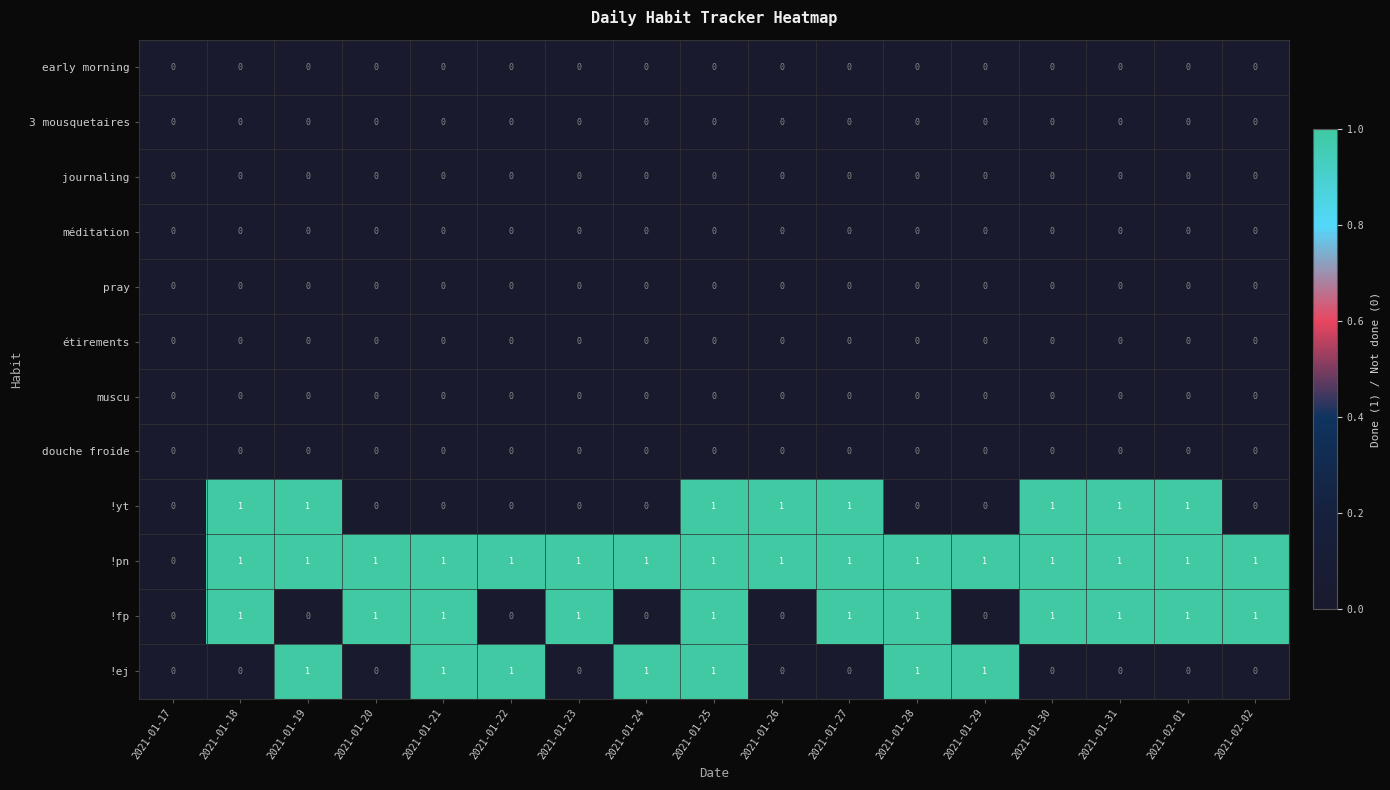

What is the sum of all !fp values?

11